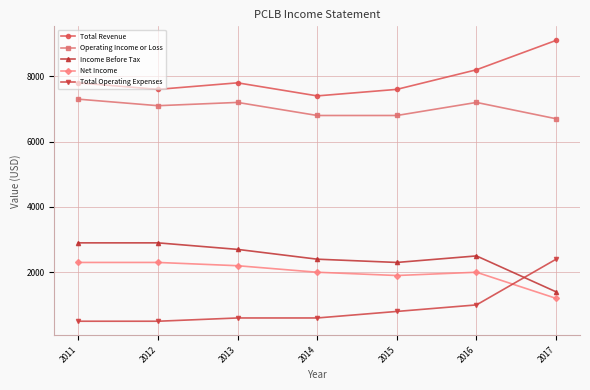

Reading right to left, what are all the values shown in this chart?

Total Revenue: 2017=9100	2016=8200	2015=7600	2014=7400	2013=7800	2012=7600	2011=7800
Operating Income or Loss: 2017=6700	2016=7200	2015=6800	2014=6800	2013=7200	2012=7100	2011=7300
Income Before Tax: 2017=1400	2016=2500	2015=2300	2014=2400	2013=2700	2012=2900	2011=2900
Net Income: 2017=1200	2016=2000	2015=1900	2014=2000	2013=2200	2012=2300	2011=2300
Total Operating Expenses: 2017=2400	2016=1000	2015=800	2014=600	2013=600	2012=500	2011=500